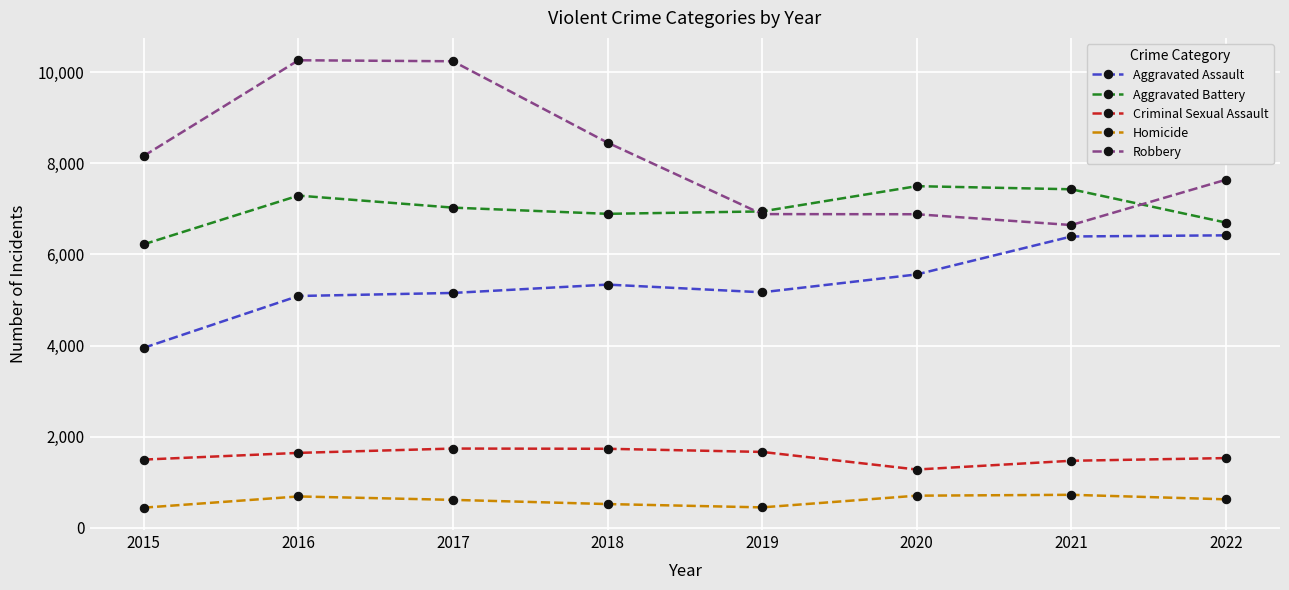

What is the value of the Homicide point at the 4th from the left?

521